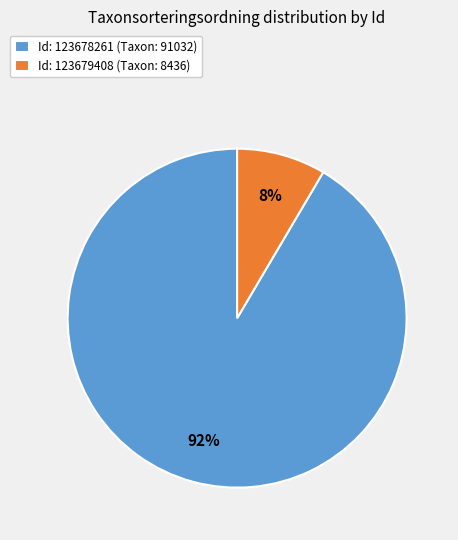

How many segments does this pie chart have?

2